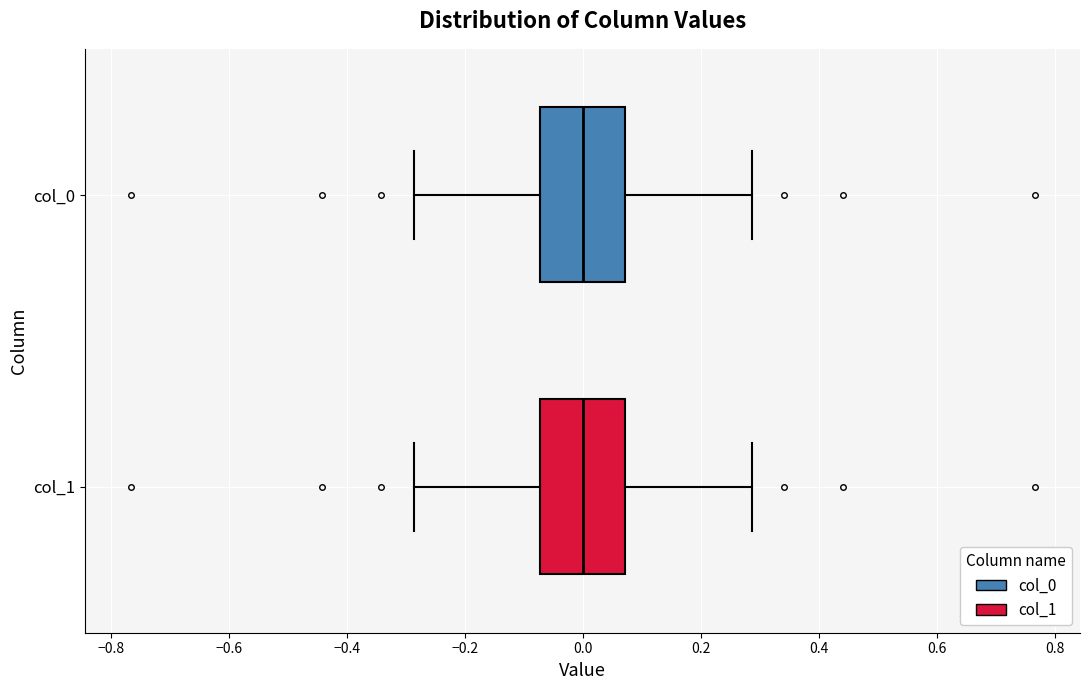

Reading bottom to top, transcribe this box plot: for each box, give where its median line is, the range the box spans, and where its two whiskers end, as read against the x-axis. The values are not printed on the chart, so give them approximately, as read against the axis.

col_1: median 0.00, box -0.08 to 0.08, whiskers -0.28 to 0.28
col_0: median 0.00, box -0.08 to 0.08, whiskers -0.28 to 0.28